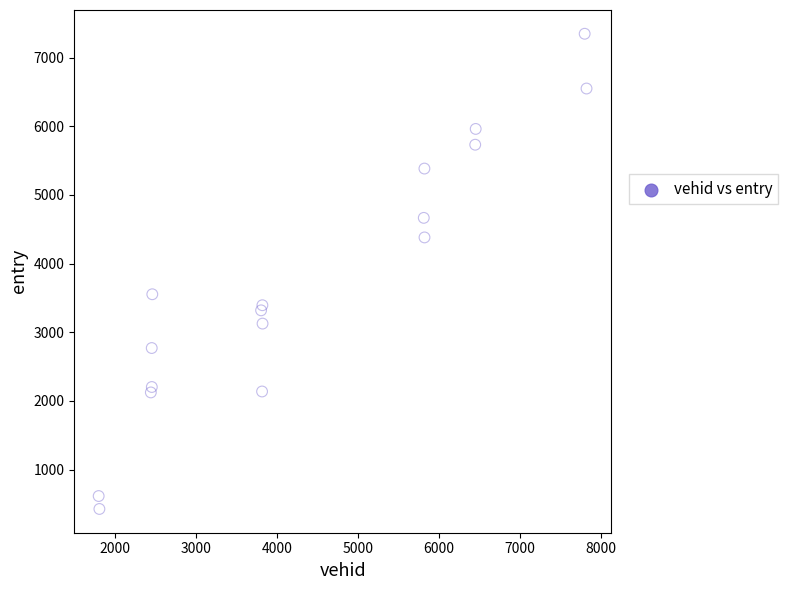

What Y value in the scatter plot is closest to 3886?

3552.7